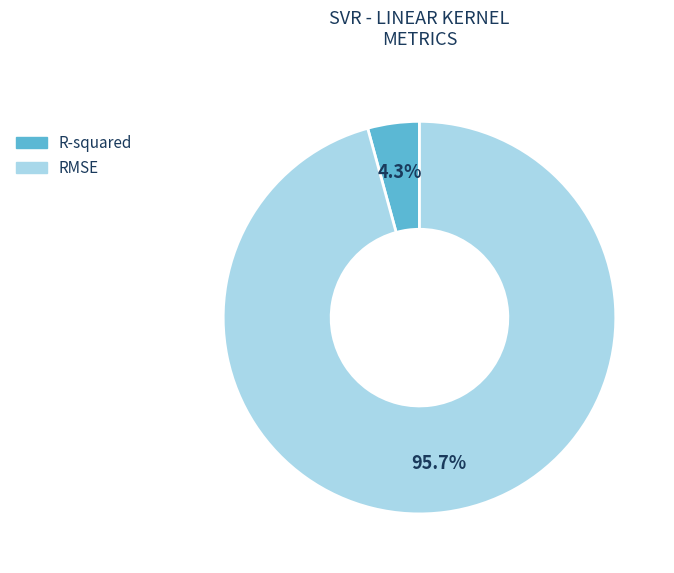

To the nearest percent, what percentage of the pie is R-squared?

4%